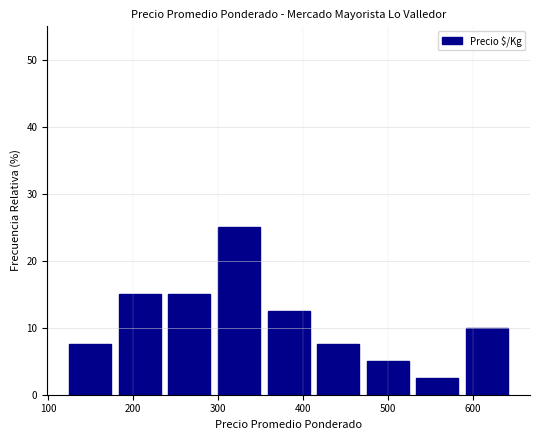

How tall is the bar that spans 420 to 480 on the x-axis? Neither the bar edges nor the heights are printed on the chart, so give them approximately, as read against the axes.

8